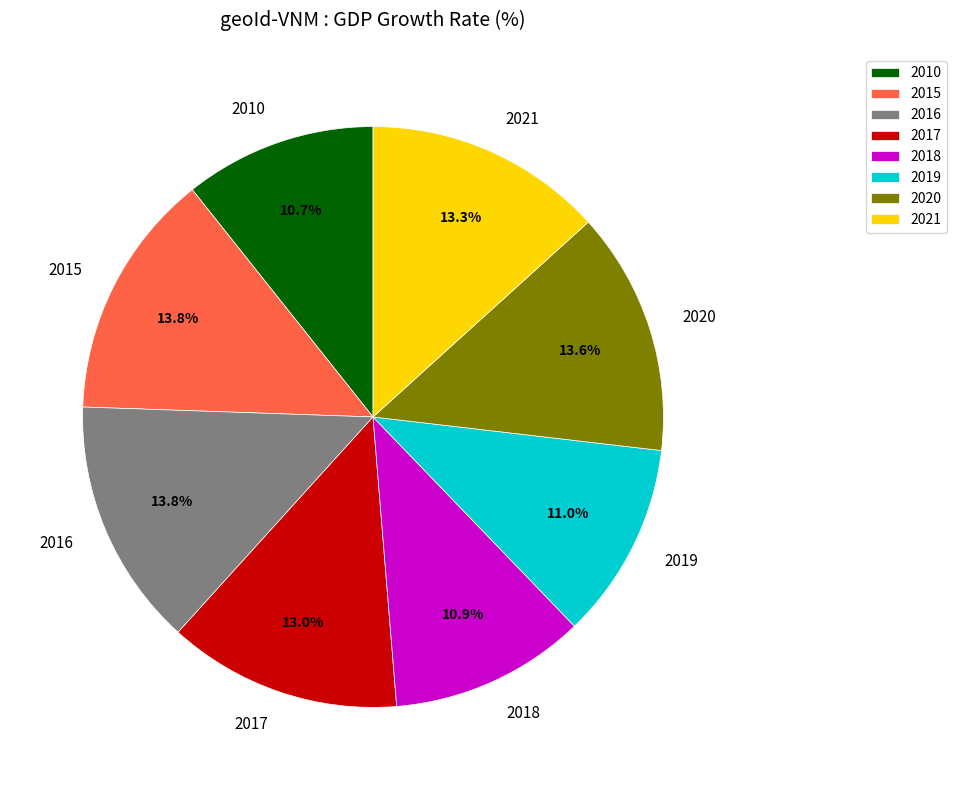

Does 2018 account for over 50% of the chart?

No